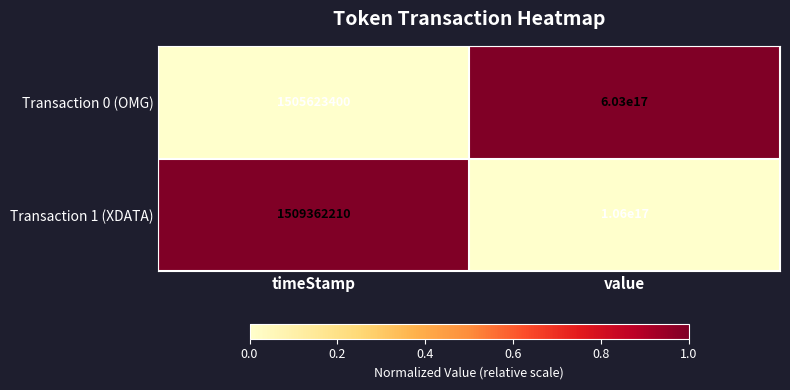

List the series in order of their peak value, highest first.

Transaction 0 (OMG), Transaction 1 (XDATA)